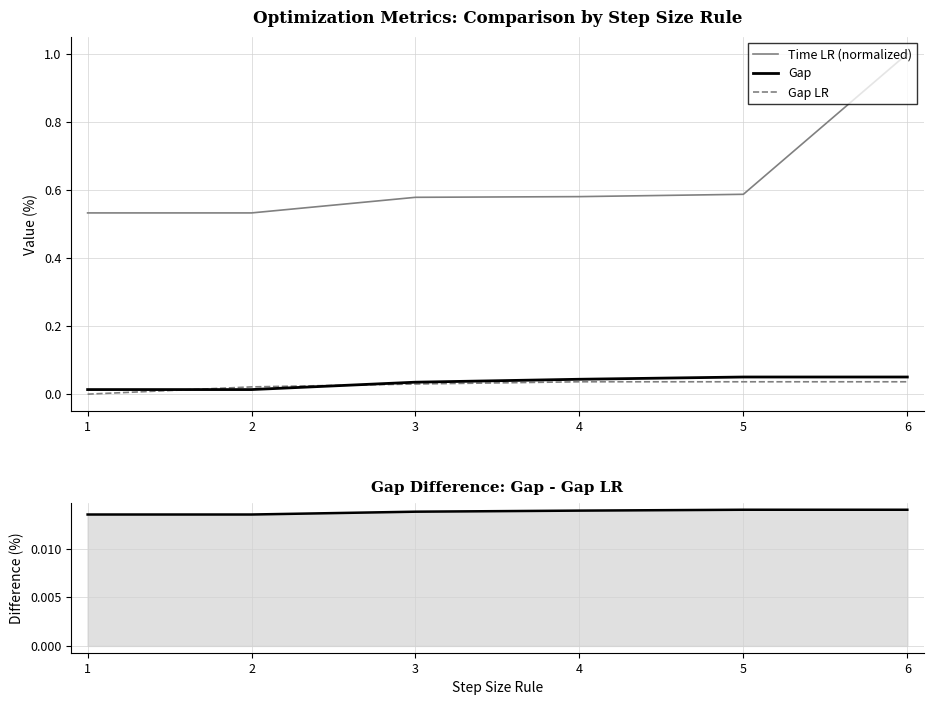

The Time LR (normalized) series shows 0.8 at 1. True or false?

False